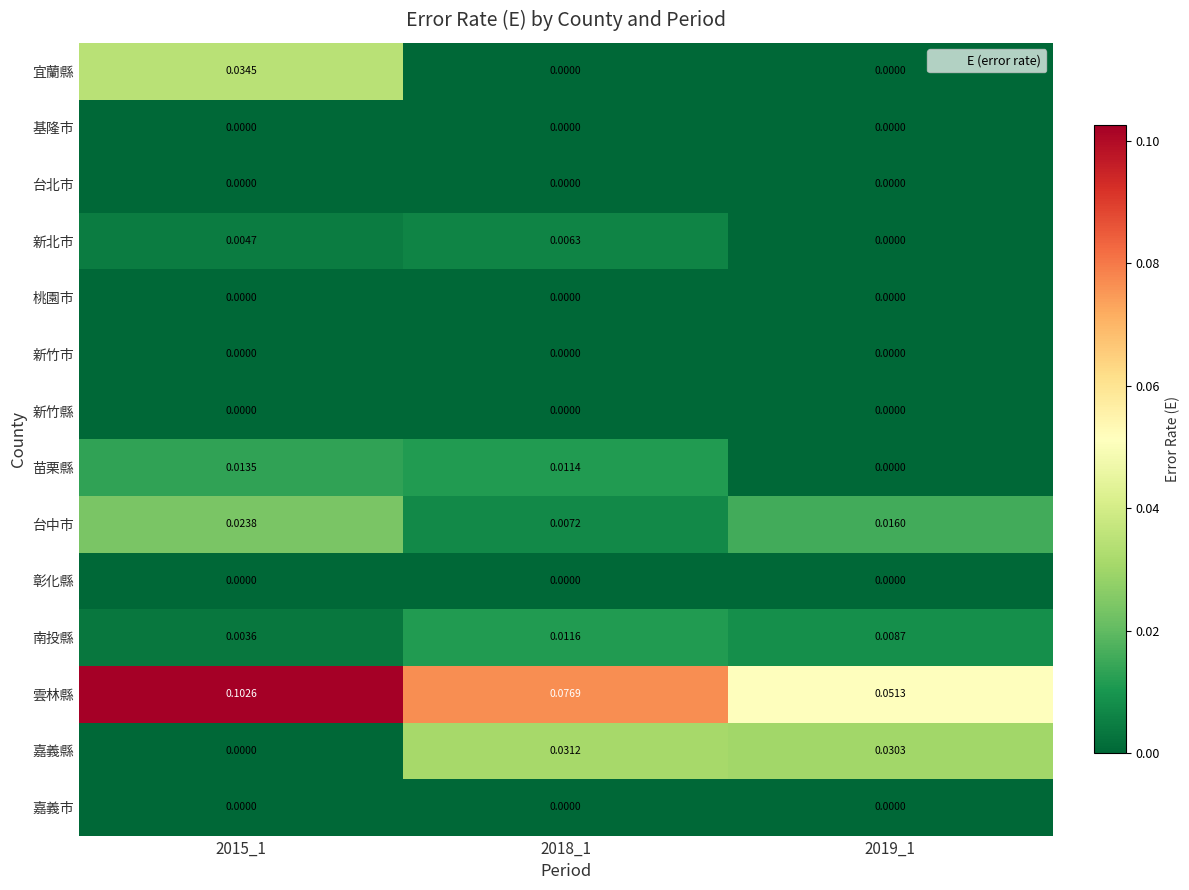

Which series has the largest total across all categories?

雲林縣